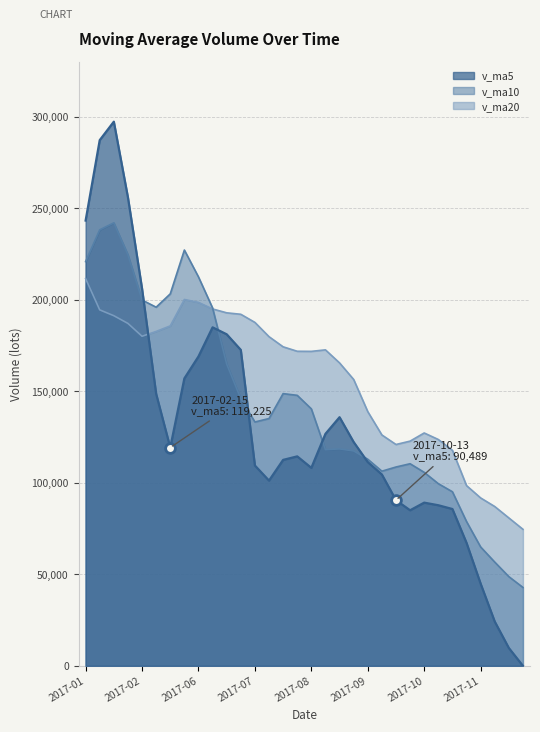

Rank the series by their maximum value, from highest to lowest.

v_ma5, v_ma10, v_ma20